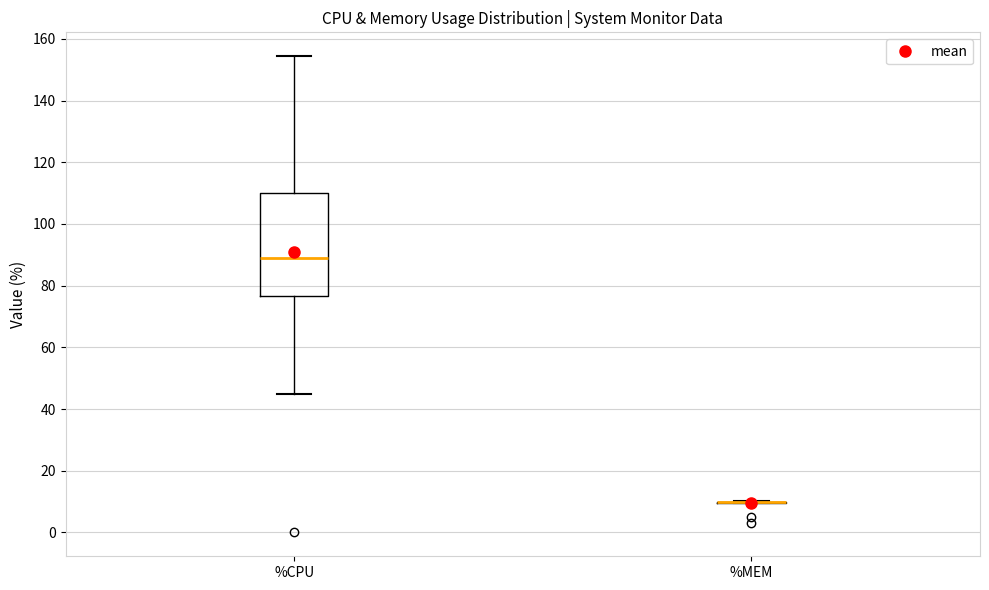

Reading left to right, transcribe this box plot: for each box, give where its median line is, the range the box spans, and where its two whiskers end, as read against the y-axis. The values are not printed on the chart, so give them approximately, as read against the axis.

%CPU: median 90, box 76 to 110, whiskers 44 to 154
%MEM: box collapsed to a line at 10, whiskers 10 to 10